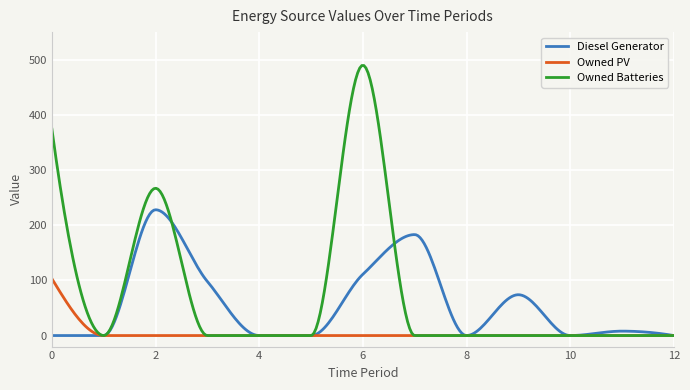

Which series has the widest spread of values?

Owned Batteries